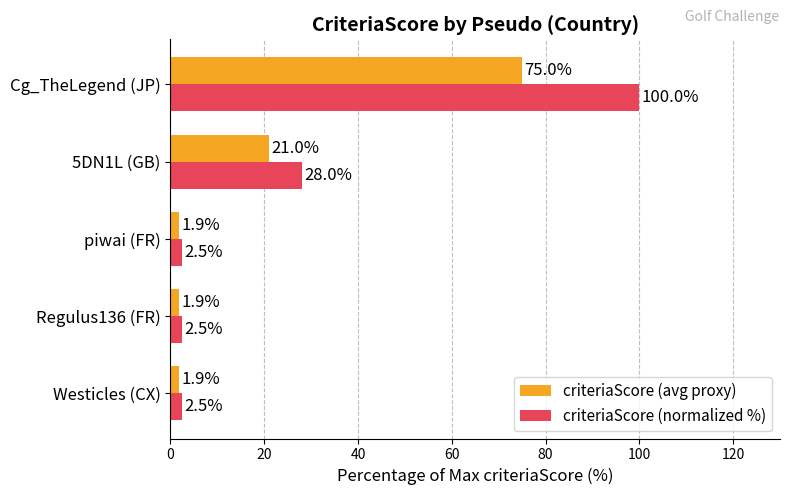

What value does the criteriaScore (normalized %) series have at Westicles (CX)?

2.5